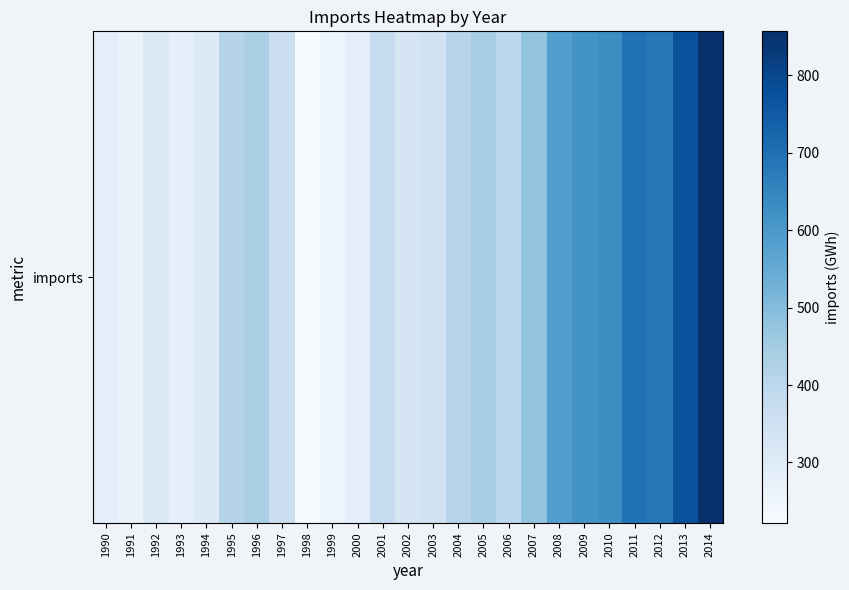

Which has a higher value, 2003 or 2000?

2003